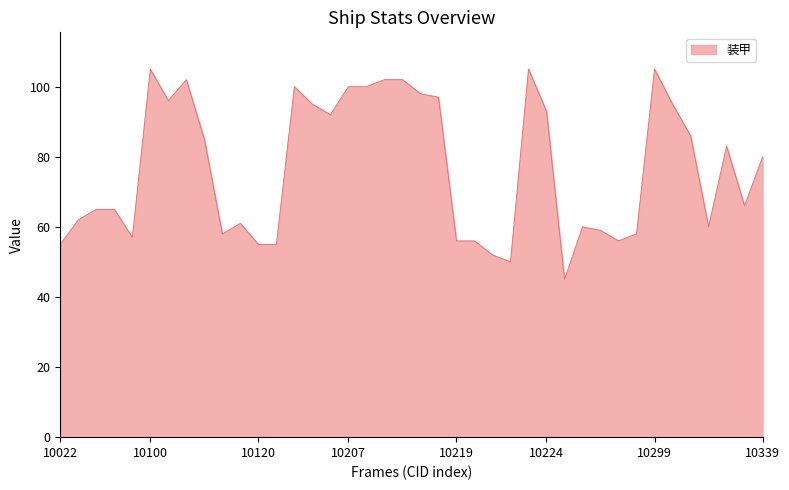

How many categories are shown in the chart?

40